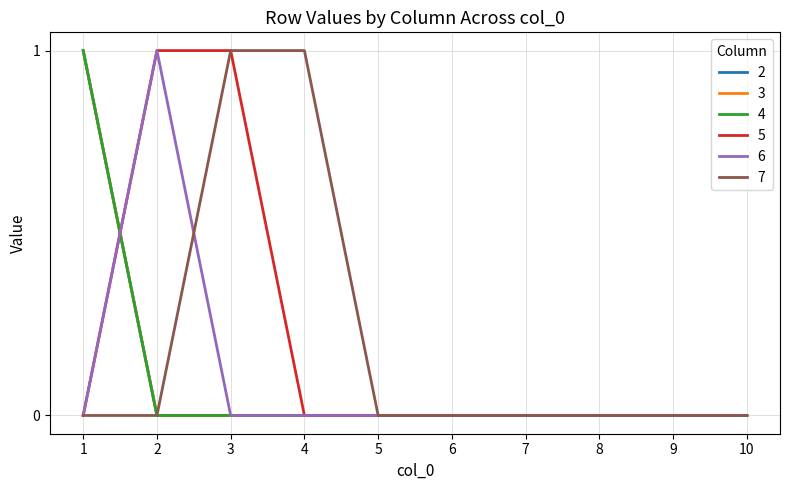

At which label does 5 reach its minimum?

1